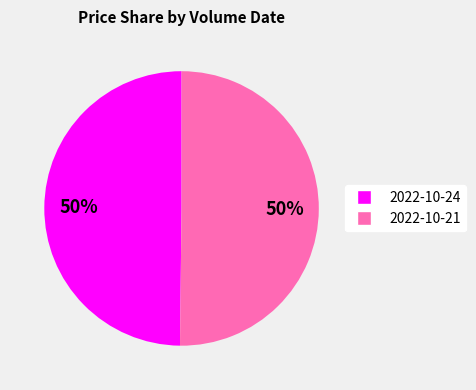

To the nearest percent, what is the average slice percentage?

50%